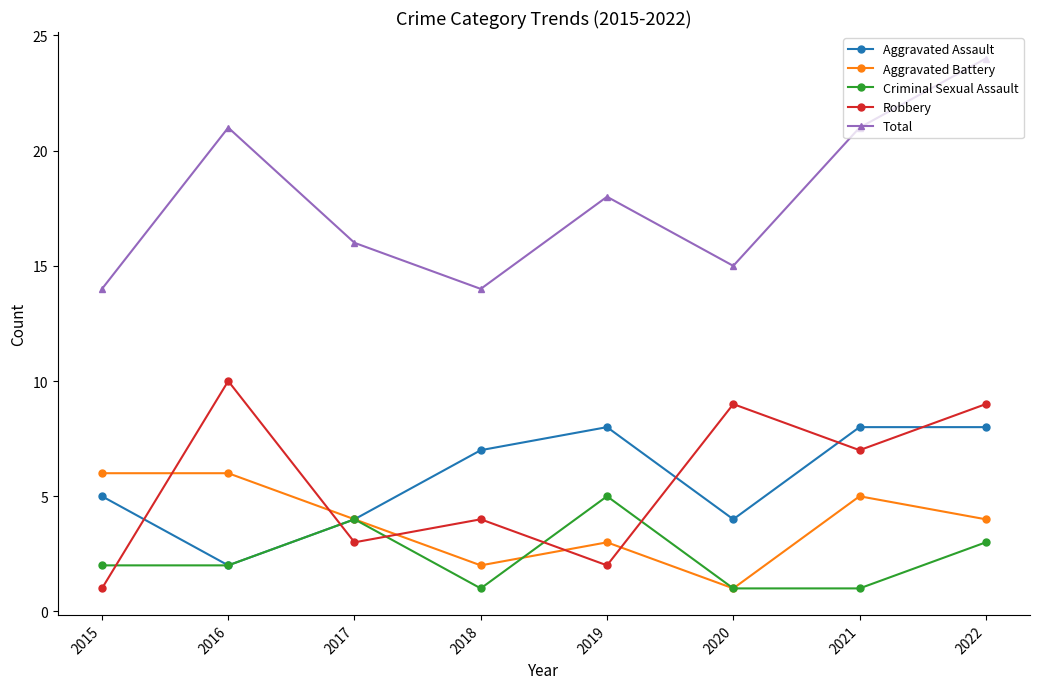

What is the spread (max minus min) of values at 2017?

13